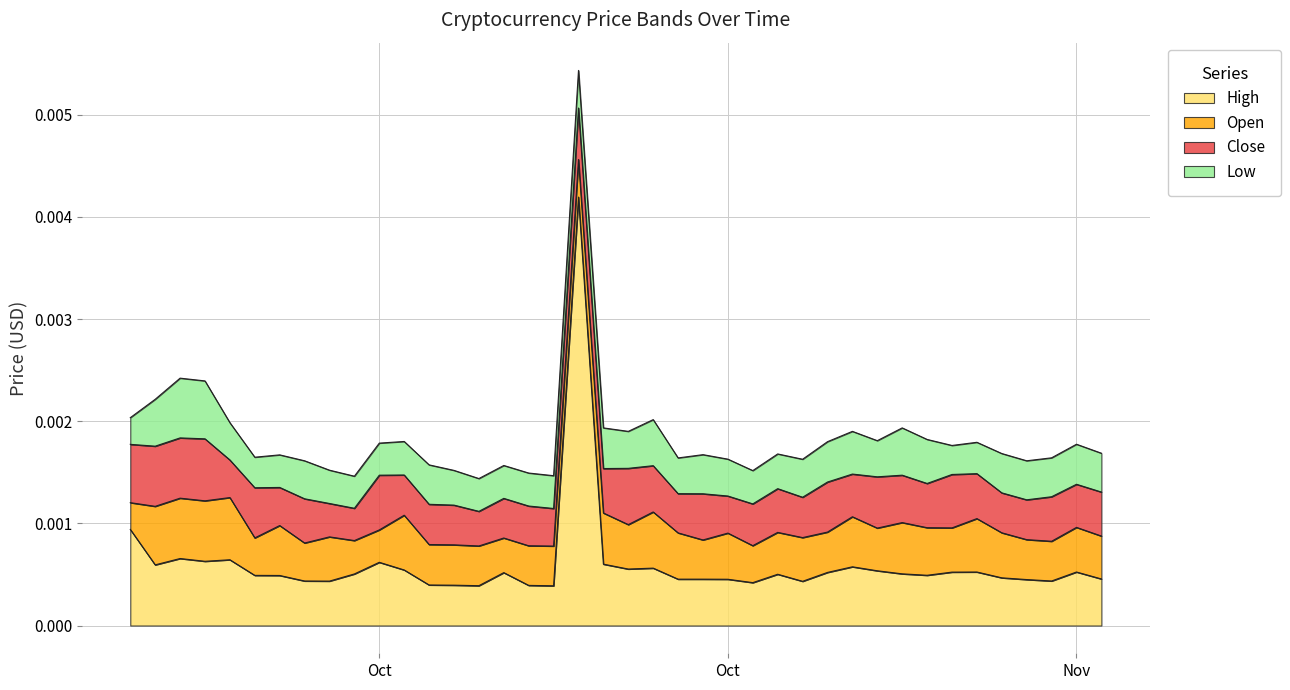

Where is Low nearest to the value 0?

2018-10-05